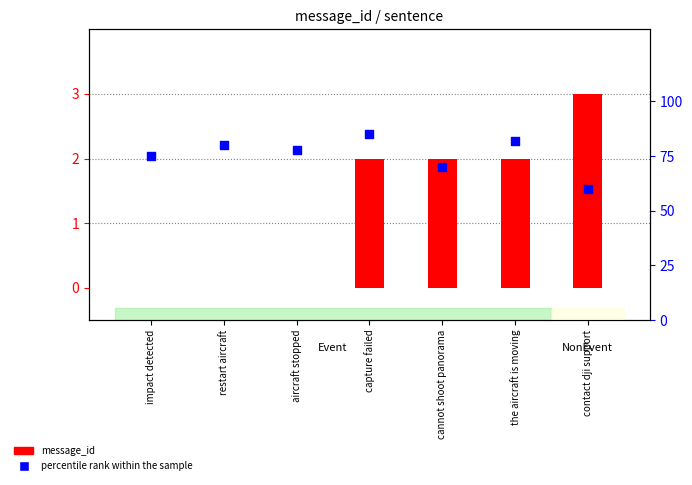

At which category is the sum across all series the highest?

capture failed